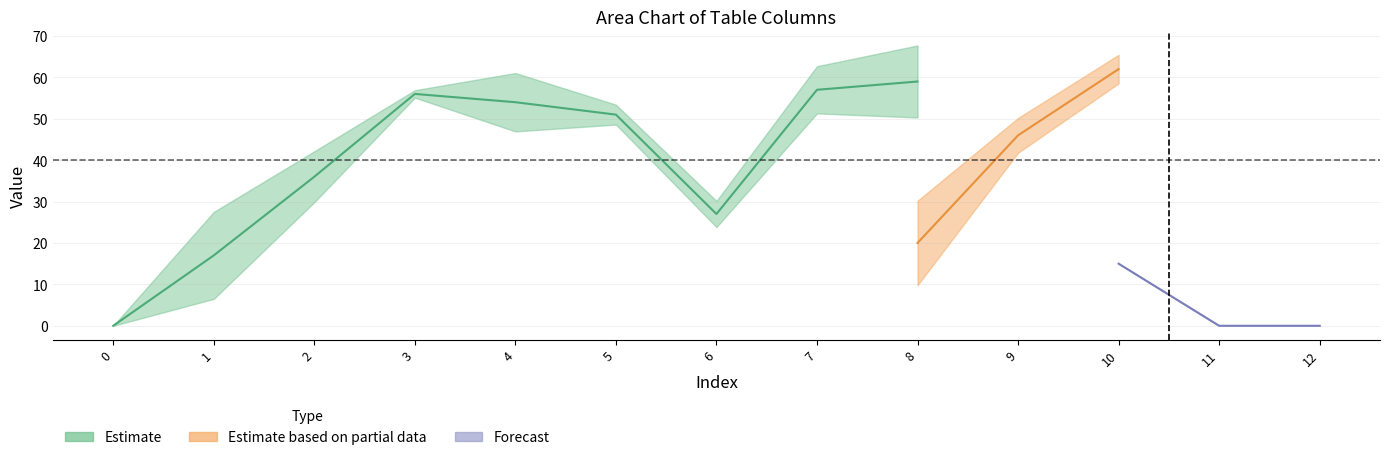

The value of col_3 at 11 is 13. True or false?

False